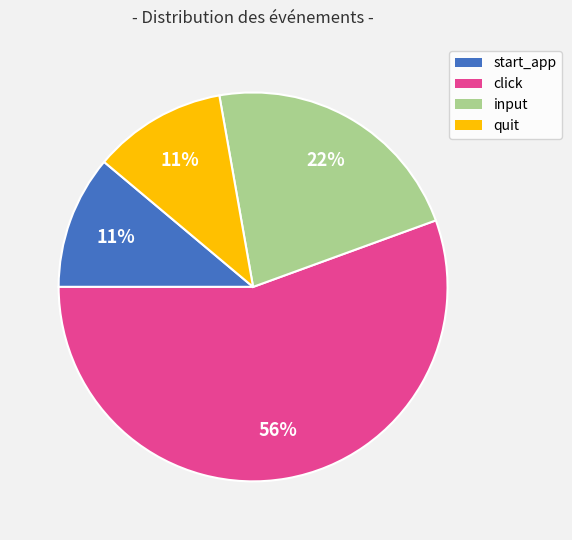

How many segments does this pie chart have?

4